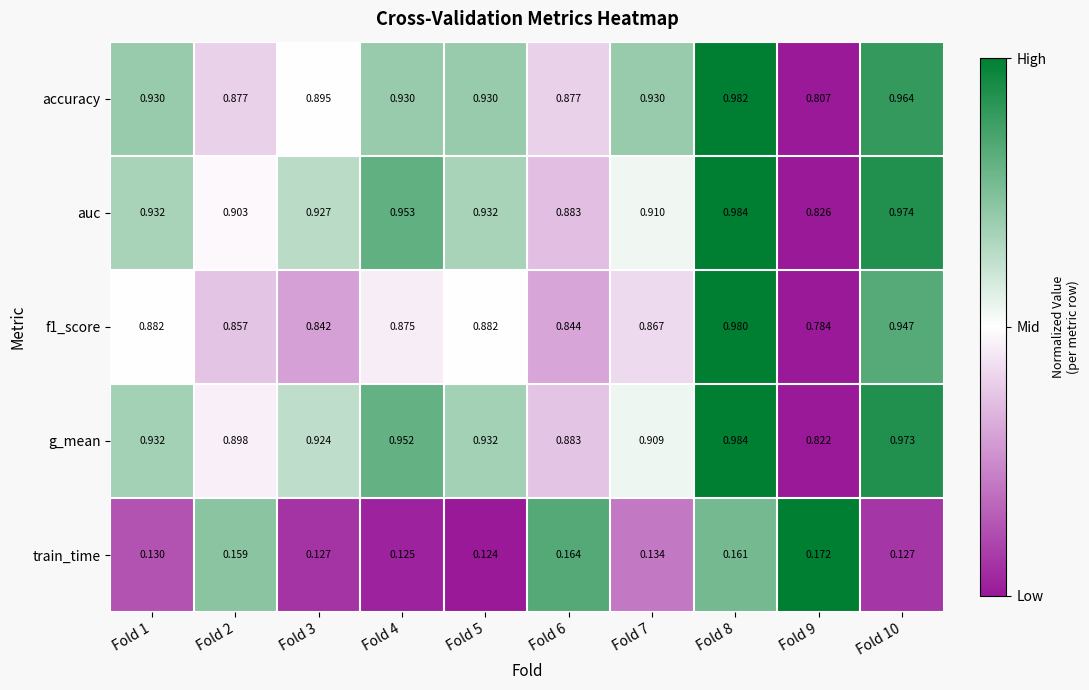

Which series changed the most between Fold 3 and Fold 10?

f1_score